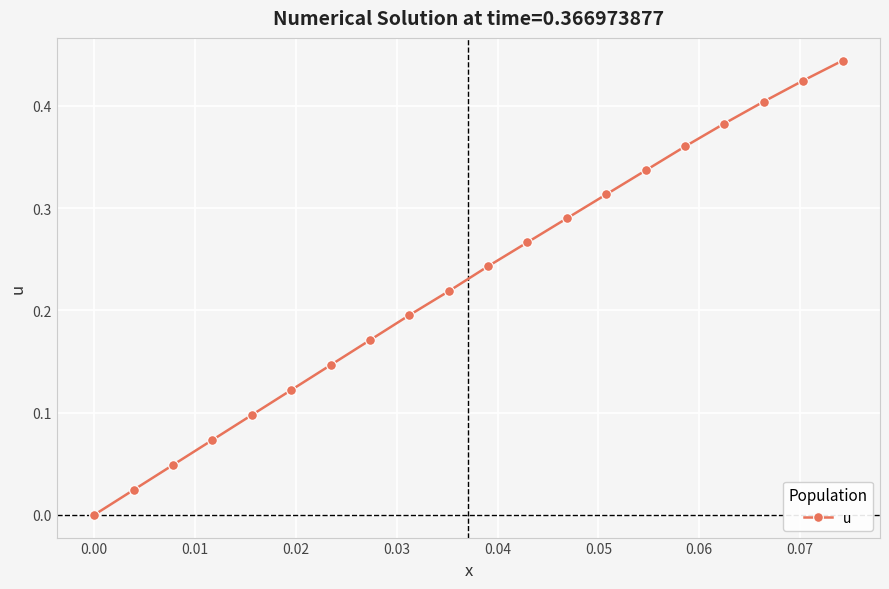

What is the sum of all values?

4.6